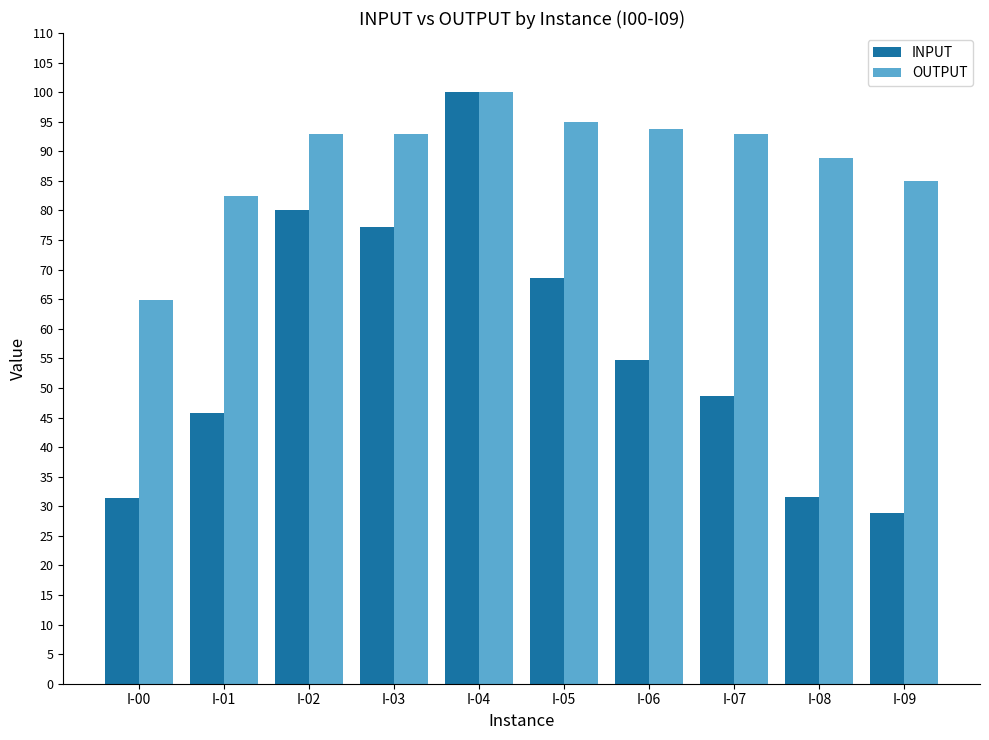

What is the difference between the maximum and second lowest values in the INPUT series?

68.6